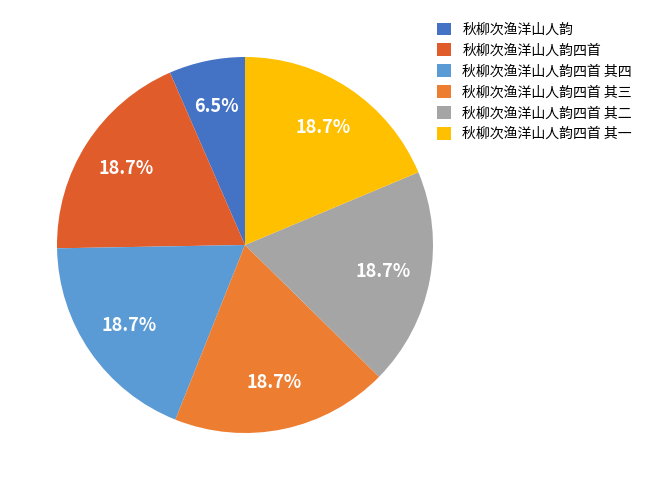

Does 秋柳次渔洋山人韵四首 其三 represent more than half of the total?

No